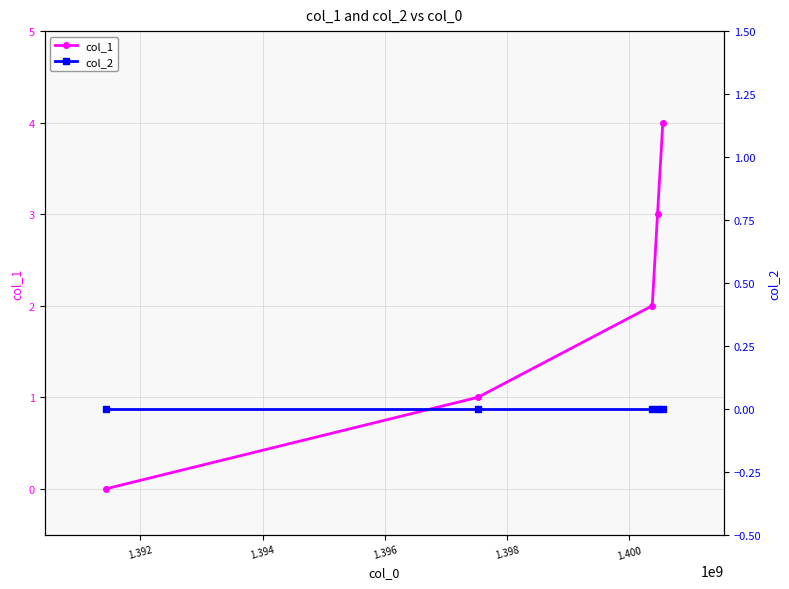

True or false: col_1 and col_2 cross at least once.

False